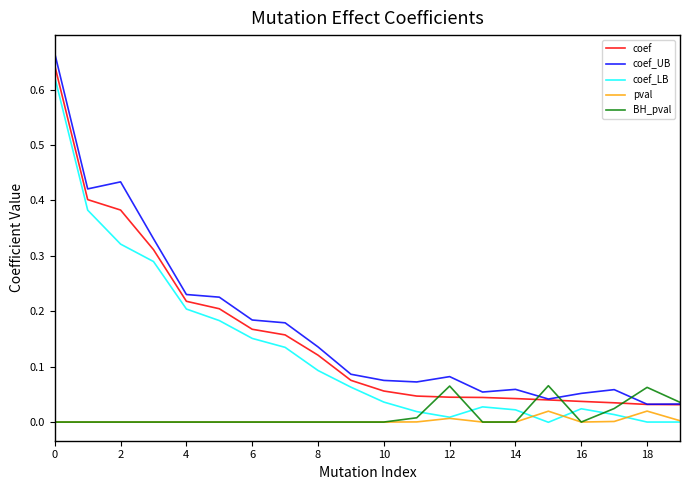

At how many categories does at least one series exceed 0?

20